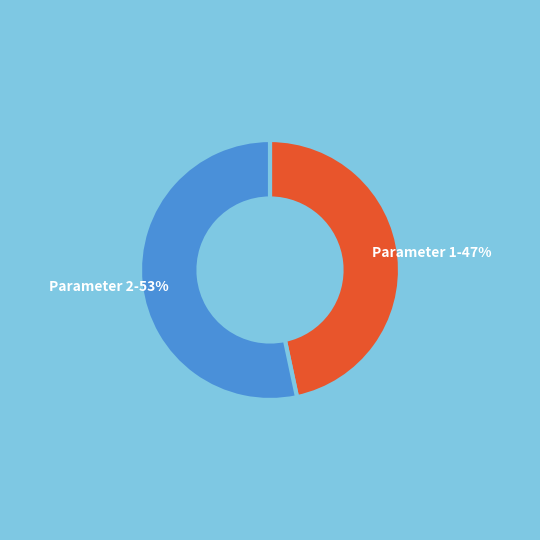

How many slices are in this pie chart?

2